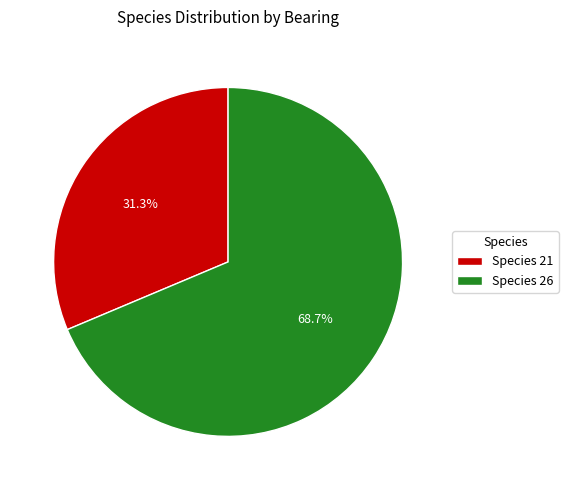

Approximately how many times larger is the value at Species 26 compared to Species 21?

2.2